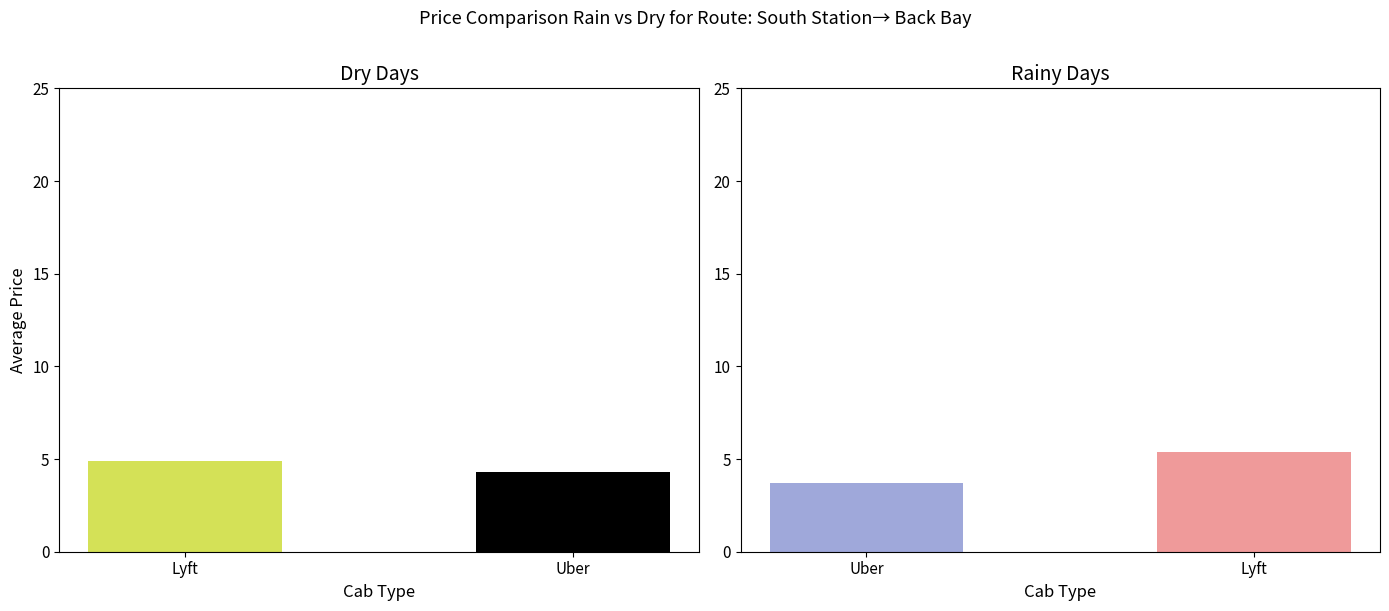

What is the lowest value of the Dry Days series?

4.3